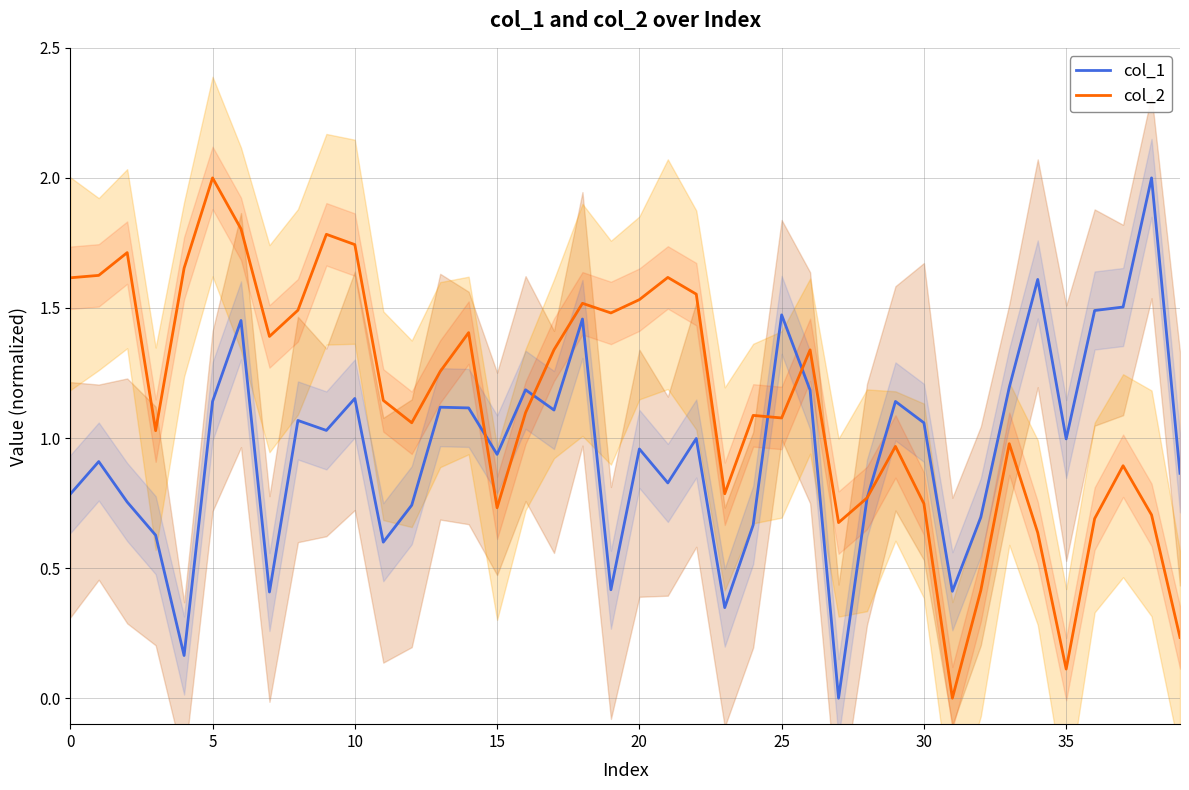

Between which two adjacent categories do col_2 and col_1 first intersect?

14 and 15